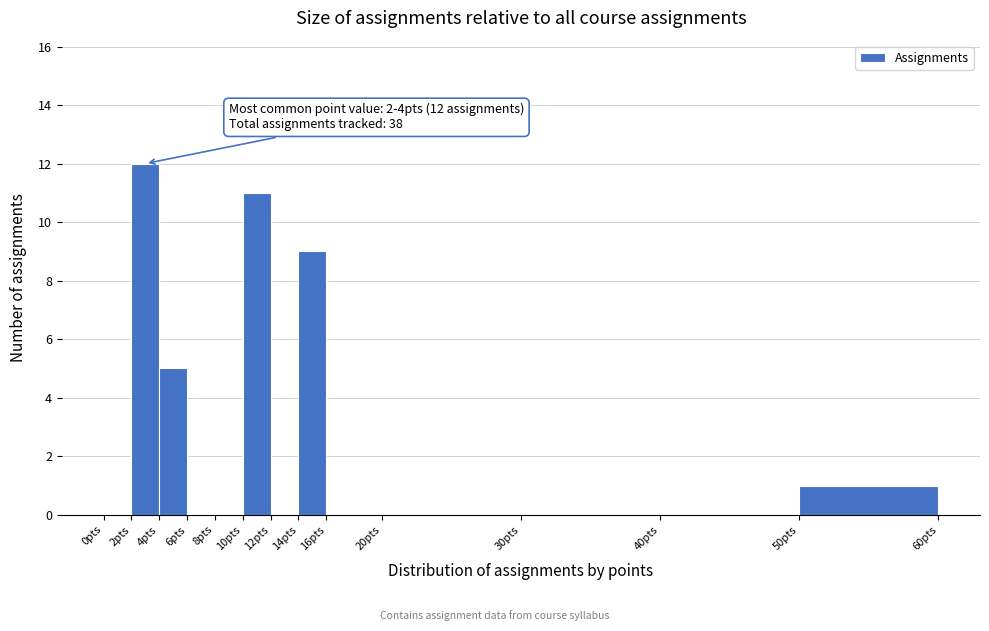

Over which range of the x-axis is the bar tallest?

2 to 4